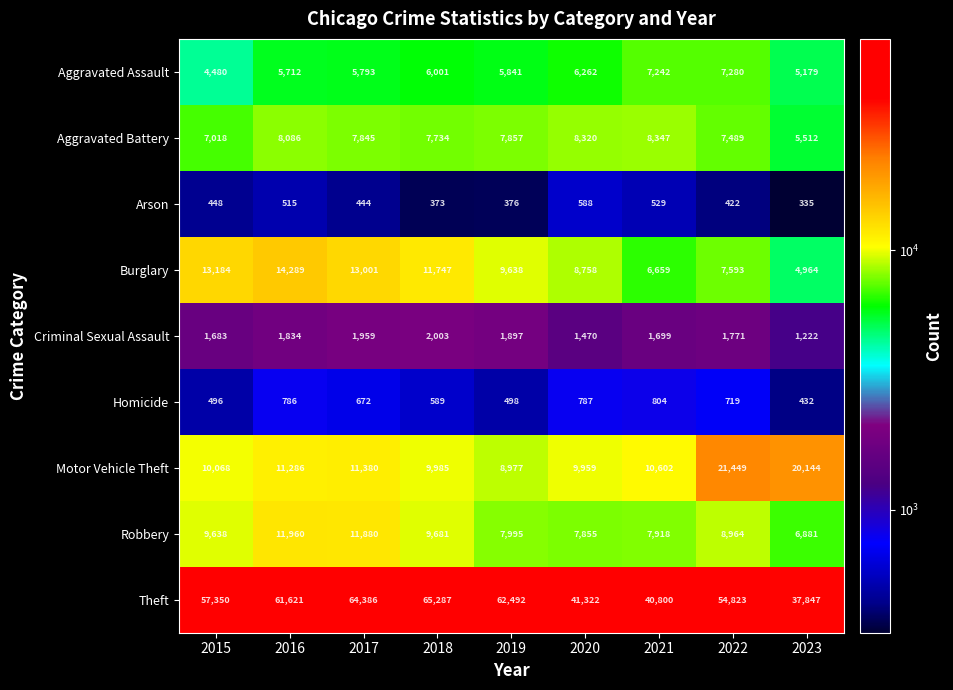

What is the difference between the second highest and minimum values in the Theft series?

26539